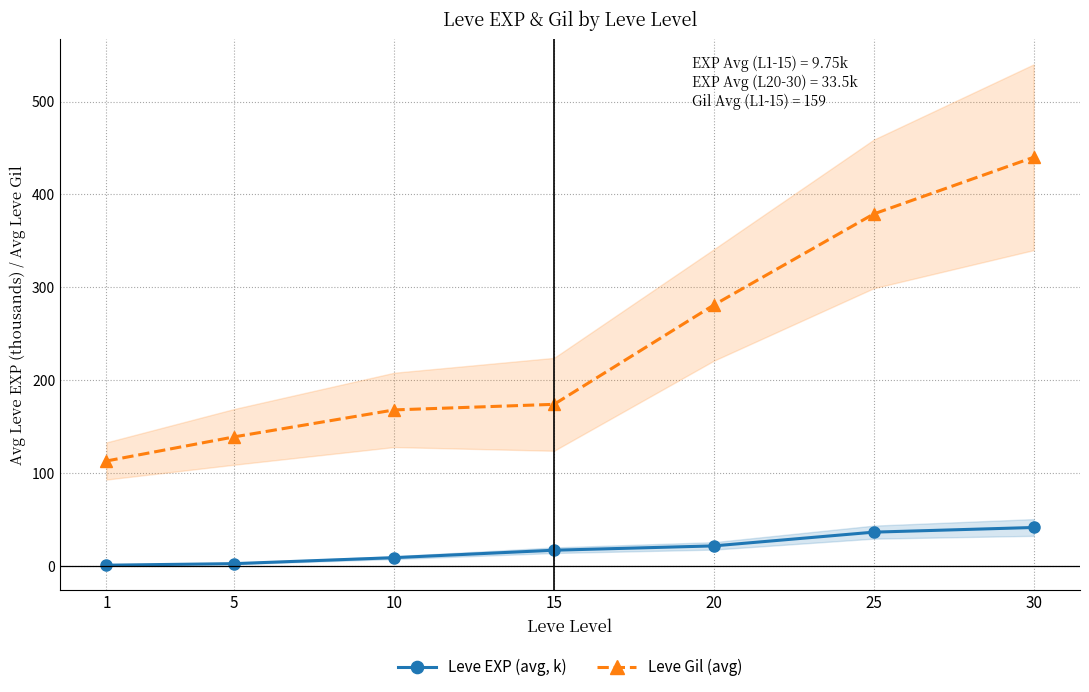

Is the value of Leve Gil (avg) at 15 greater than the value of Leve EXP (avg, k) at 1?

Yes